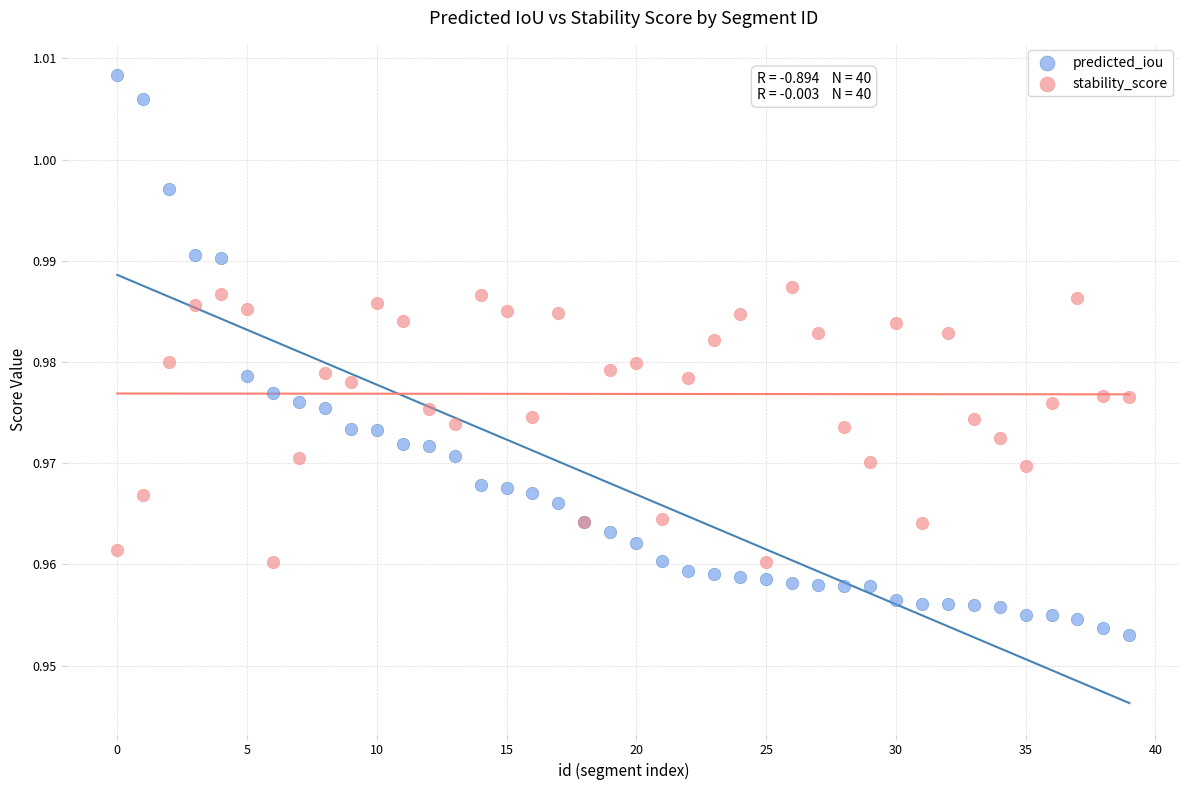

Which series reaches the minimum Y coordinate?

predicted_iou